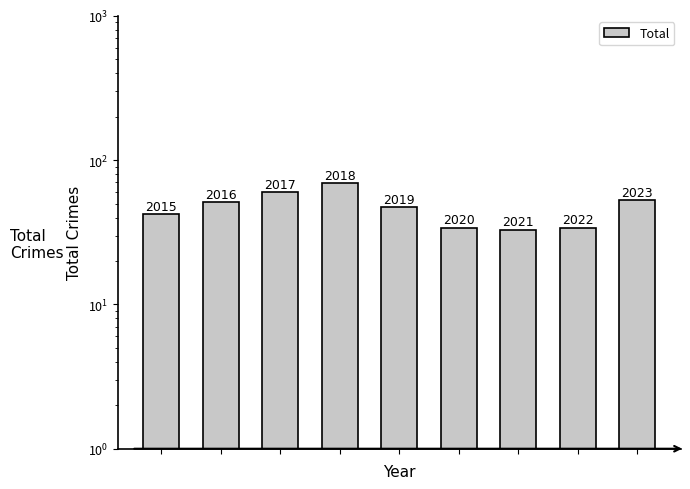

How many distinct data groups are displayed?

1